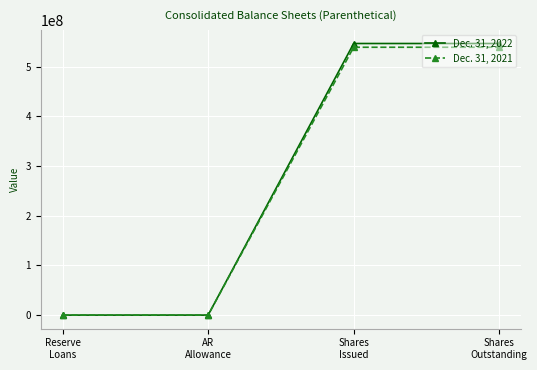

Which series has the widest spread of values?

Dec. 31, 2022